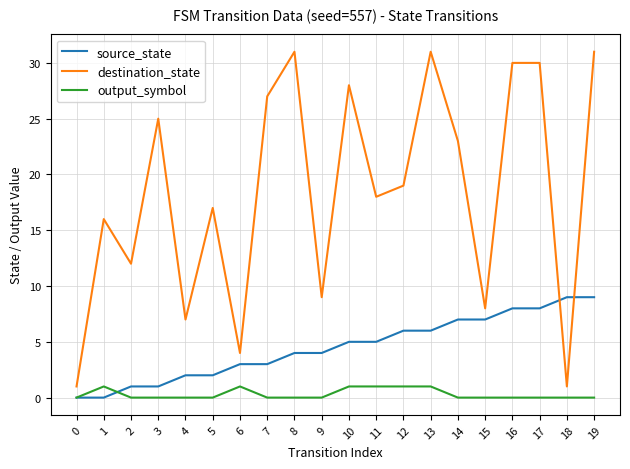

Rank the series by their maximum value, from lowest to highest.

output_symbol, source_state, destination_state